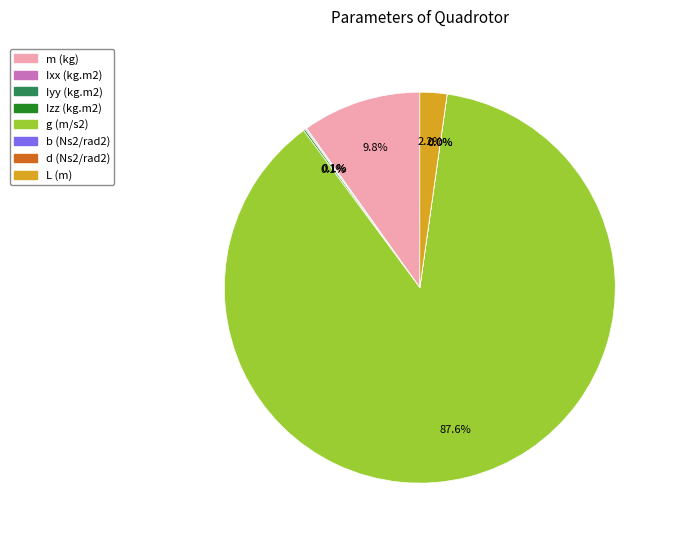

Which category accounts for the majority?

g (m/s2)